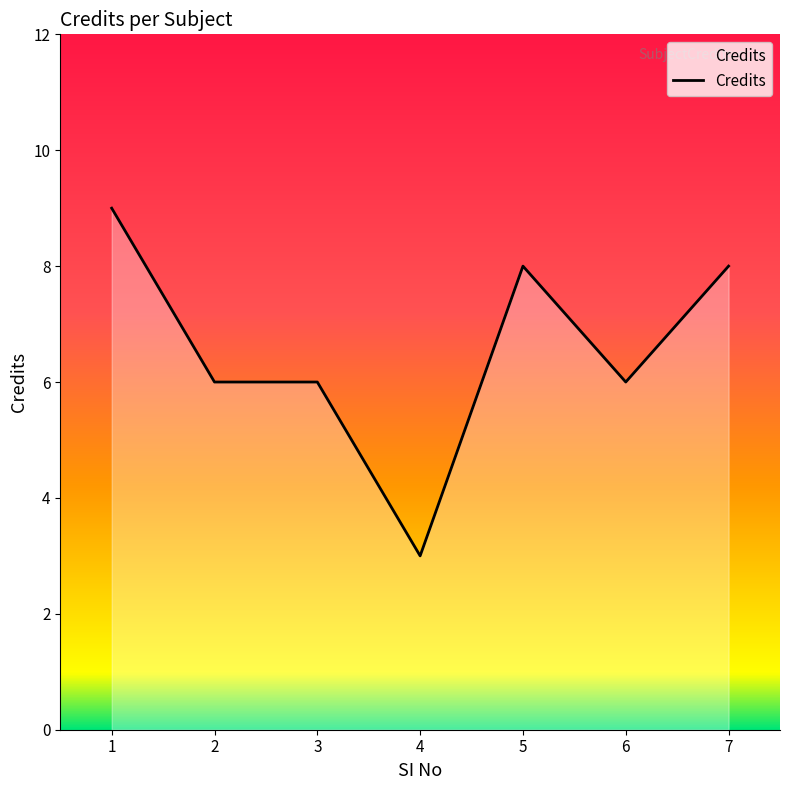

Read the value at 7.

8